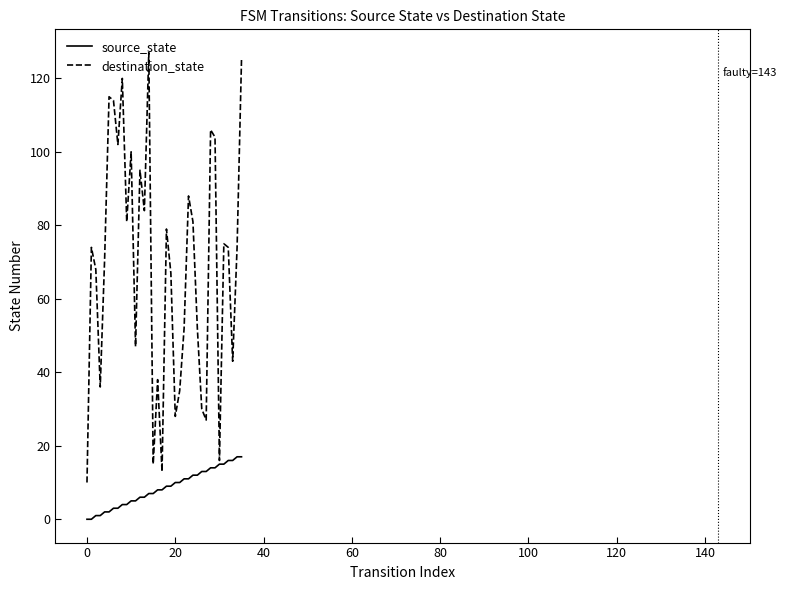

What is the sum of all destination_state values?

2466